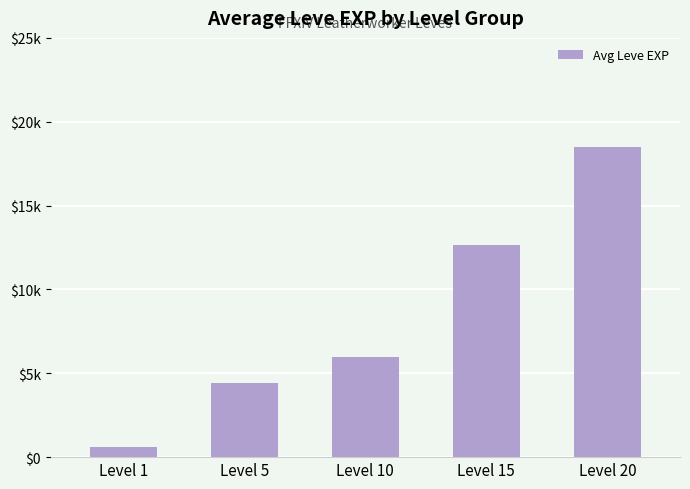

Rank the categories by value from lowest to highest.

Level 1, Level 5, Level 10, Level 15, Level 20